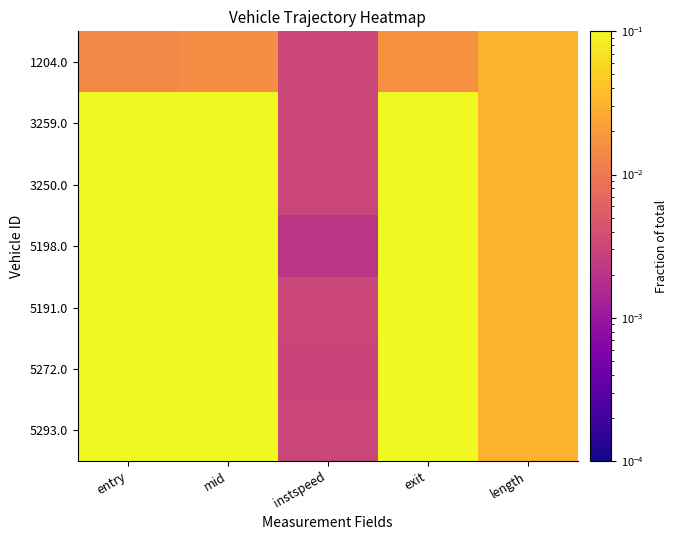

Which series has the largest total across all categories?

5293.0